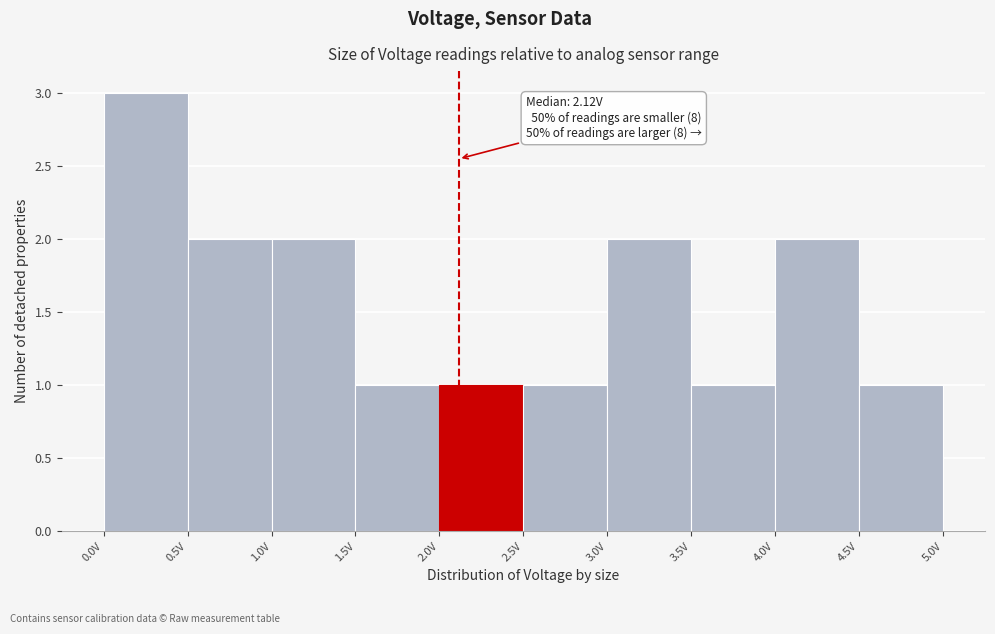

Over which range of the x-axis is the bar tallest?

0.0 to 0.5